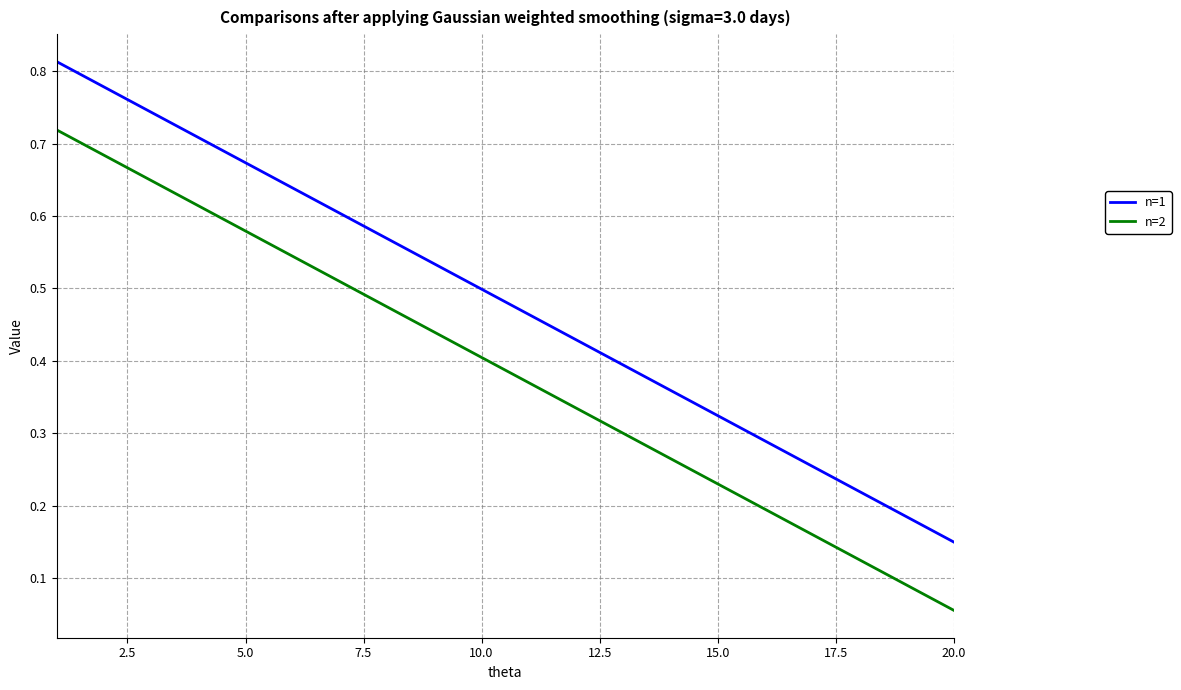

Rank the series by their average value, from highest to lowest.

n=1, n=2